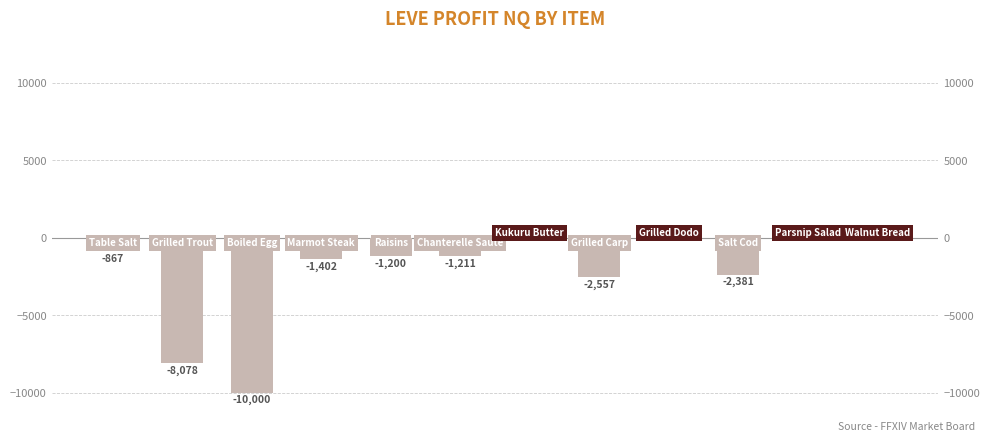

What is the average value?

-2298.4